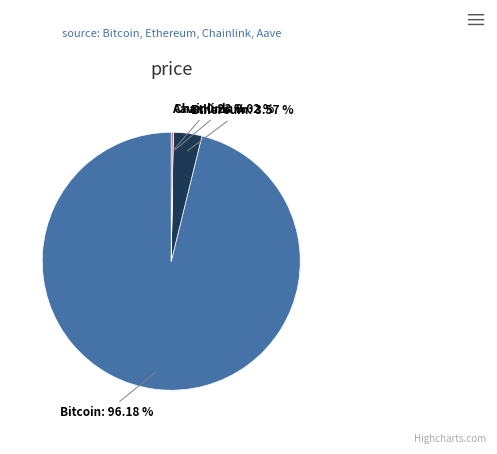

The Ethereum slice represents 4% of the pie. True or false?

True